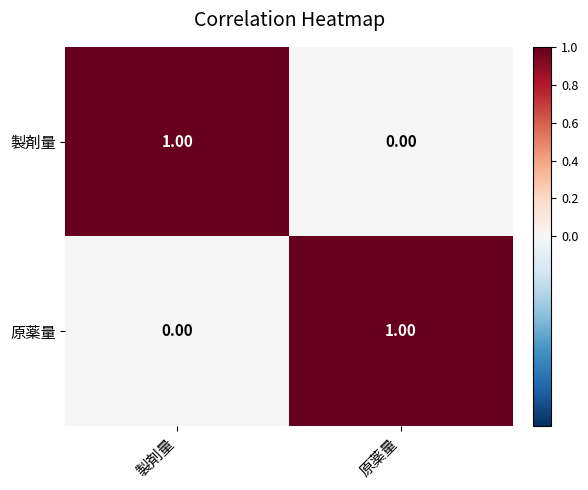

What is the difference between the highest and lowest values at 原薬量?

1